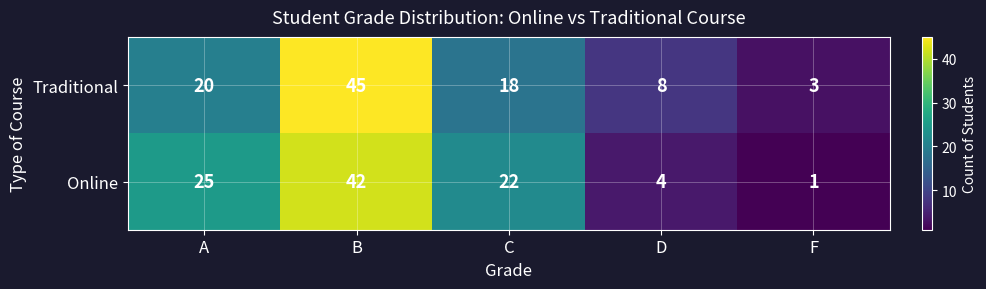

Reading left to right, list all the values displayed in this chart.

Traditional: 20	45	18	8	3
Online: 25	42	22	4	1